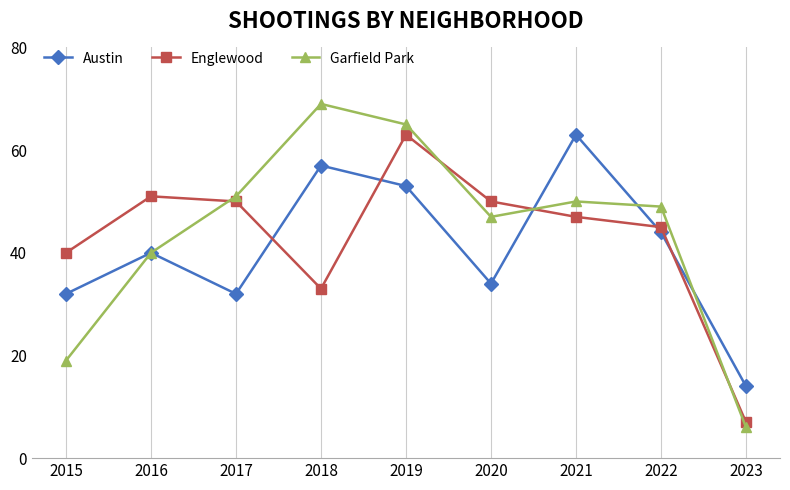

The value of Austin at 2019 is 53. True or false?

True